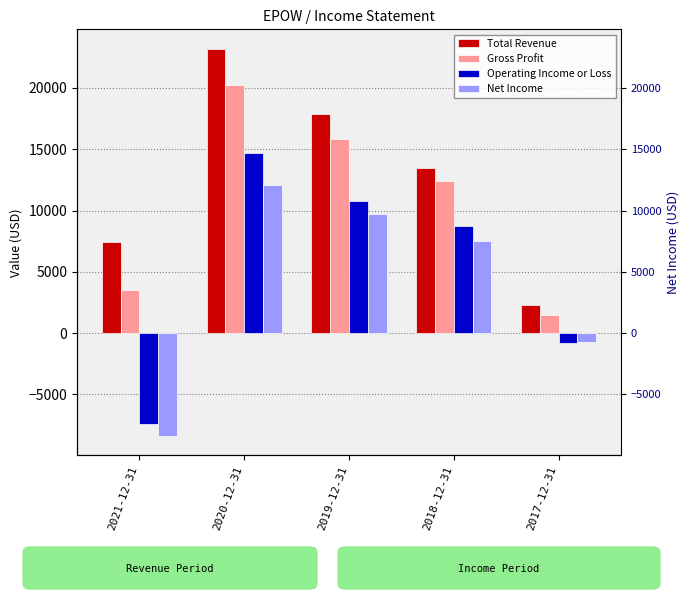

How many Net Income values are between -700 and 9700?

3